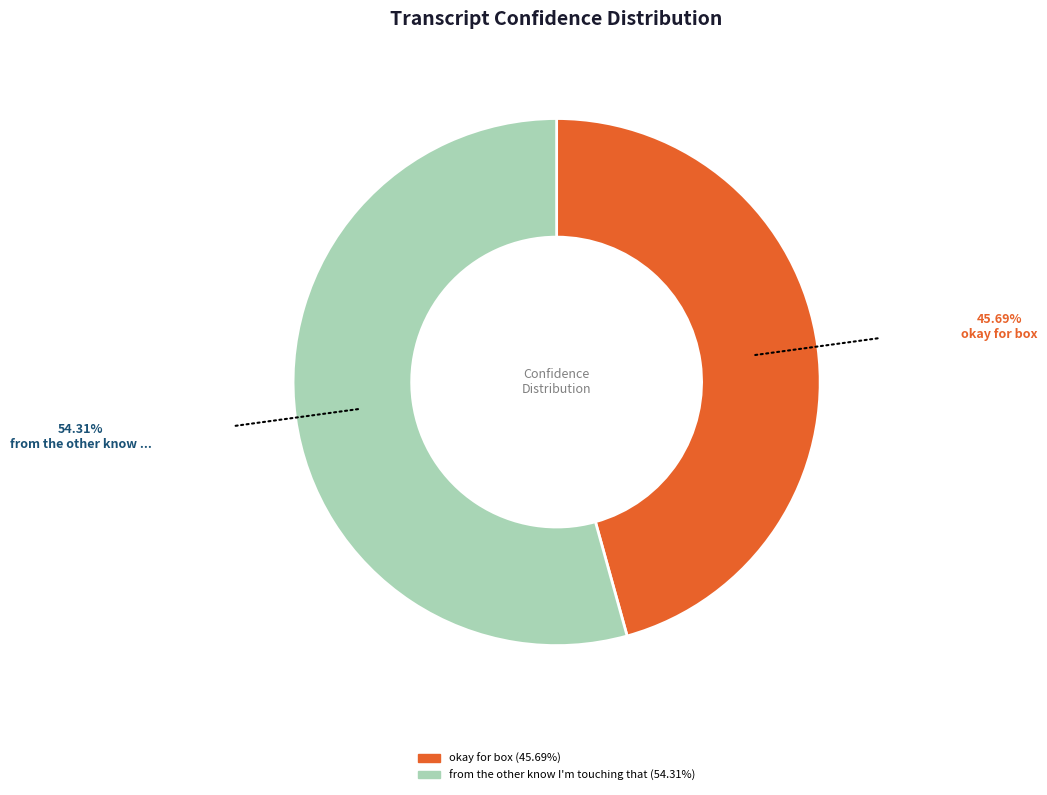

Does any single category account for the majority?

Yes